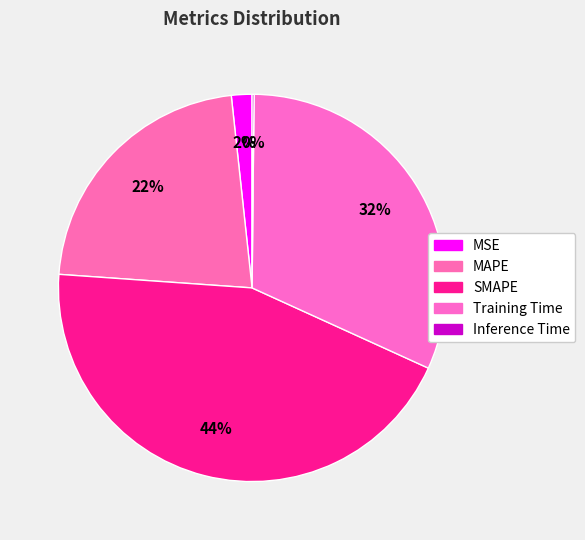

How many segments does this pie chart have?

5